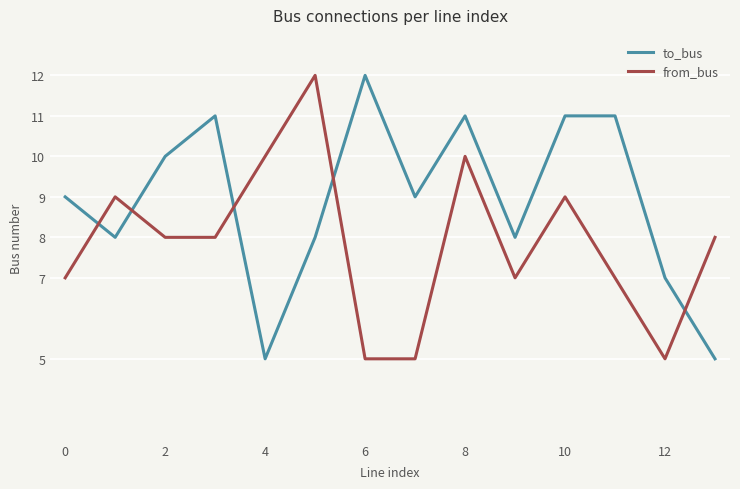

What is the minimum value for from_bus?

5